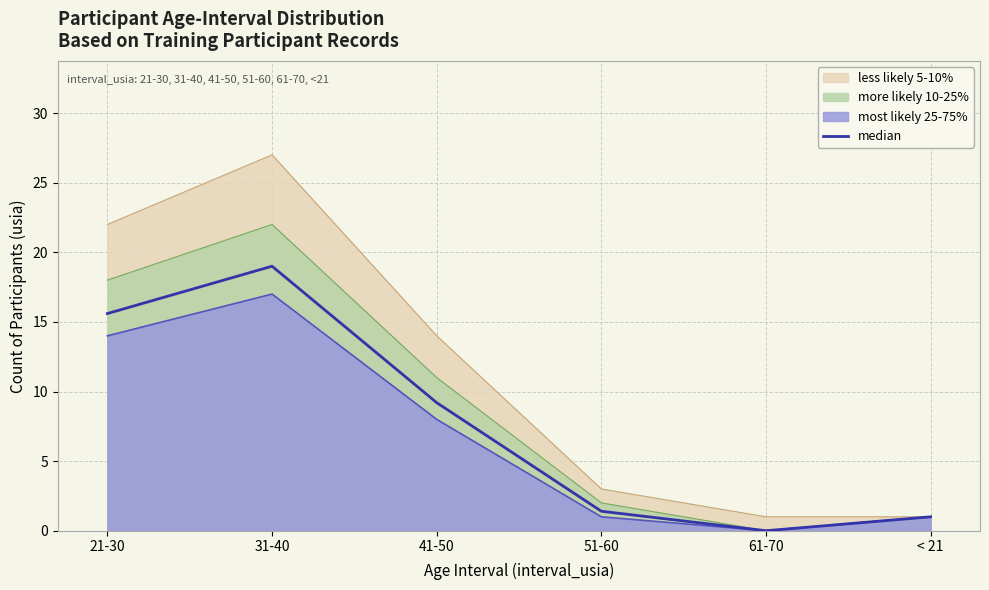

Reading right to left, what are all the values shown in this chart?

1.0	0.0	1.4	9.2	19.0	15.6